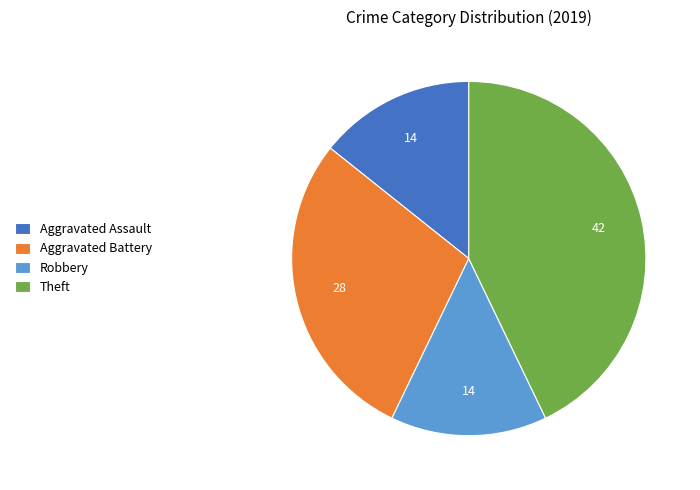

True or false: Aggravated Battery accounts for 29% of the total.

True